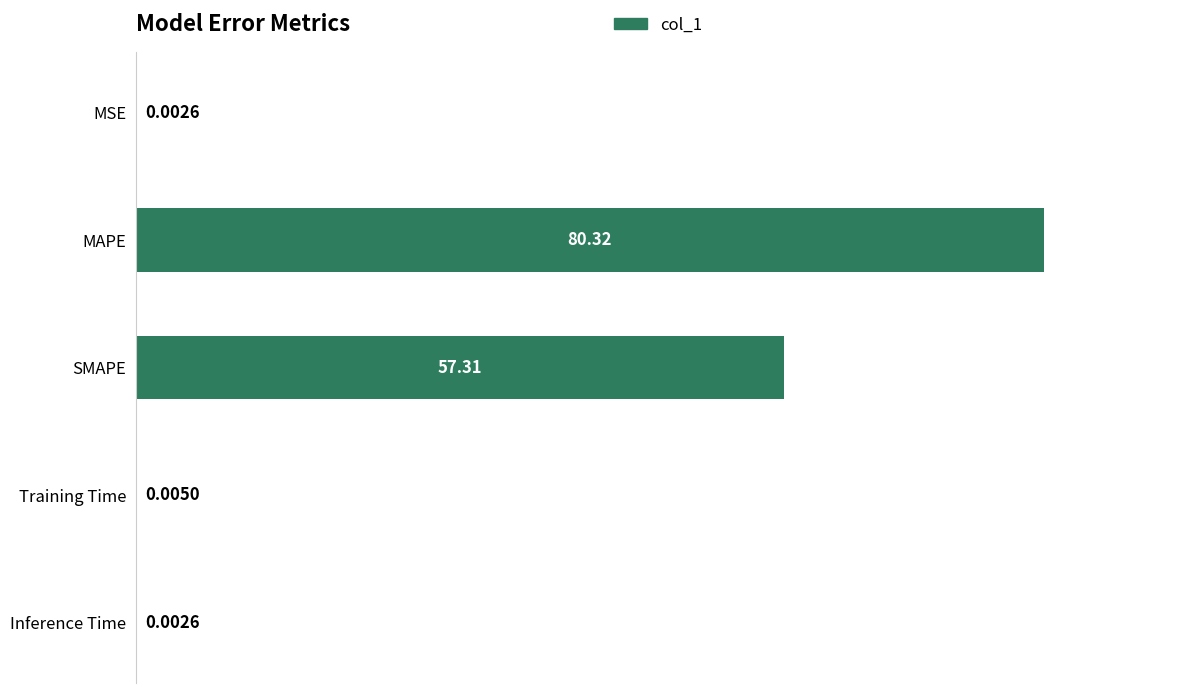

What is the change in value from MAPE to Training Time?

-80.3